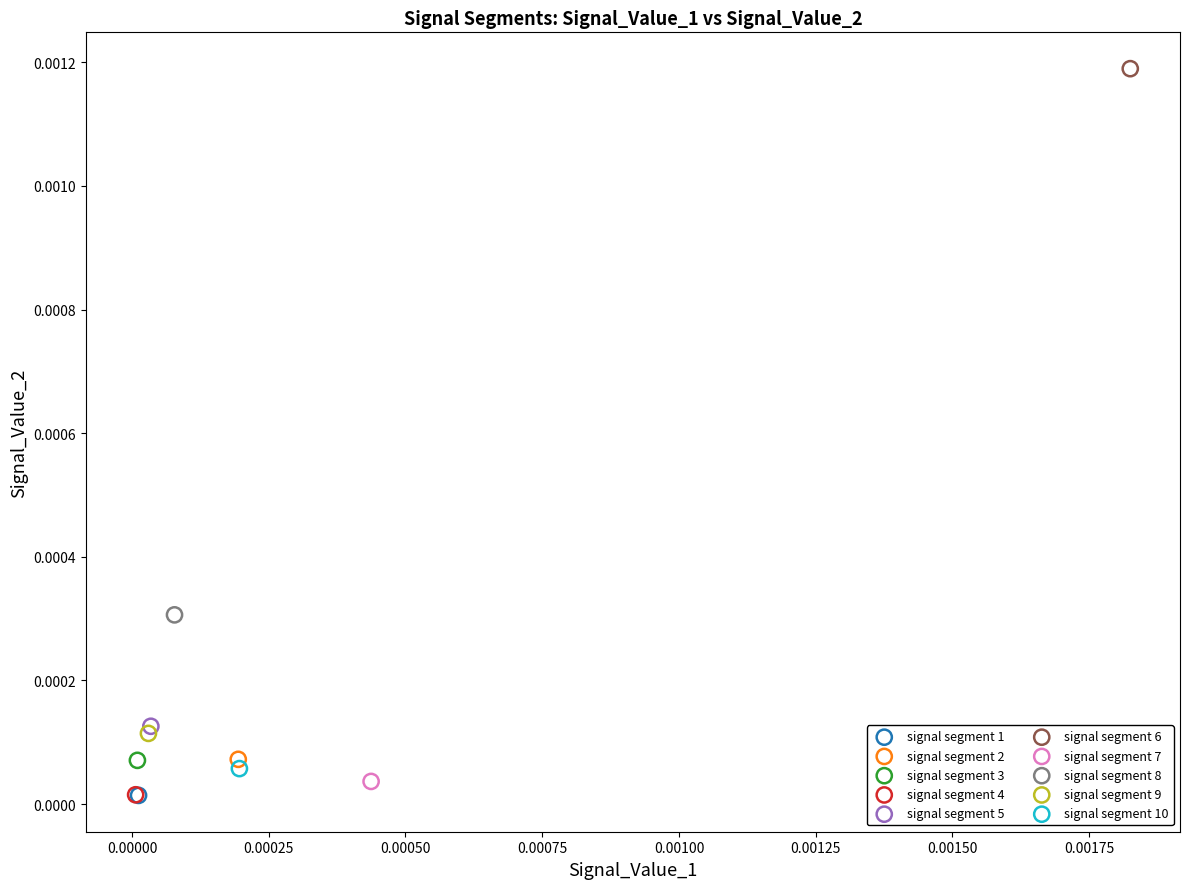

Which series contains the highest Y value?

signal segment 6